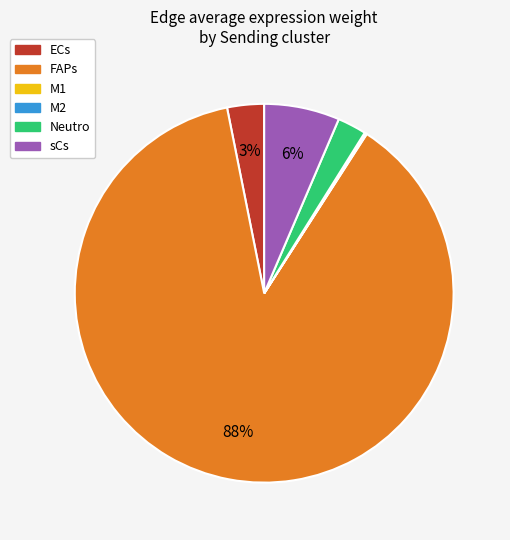

Is there a majority slice in this chart?

Yes